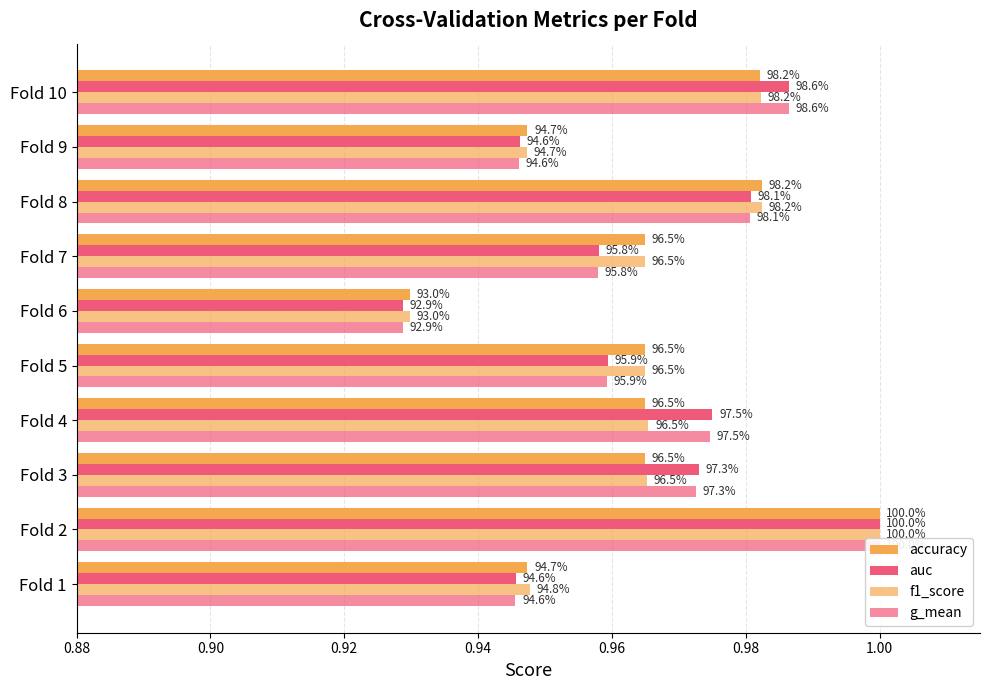

What is the sum of the f1_score values at Fold 7 and Fold 10?

1.9